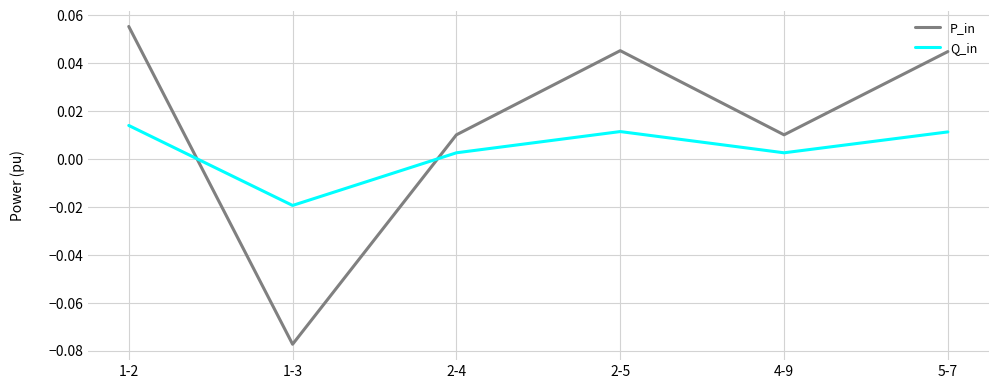

At which category does Q_in reach its first local peak?

2-5